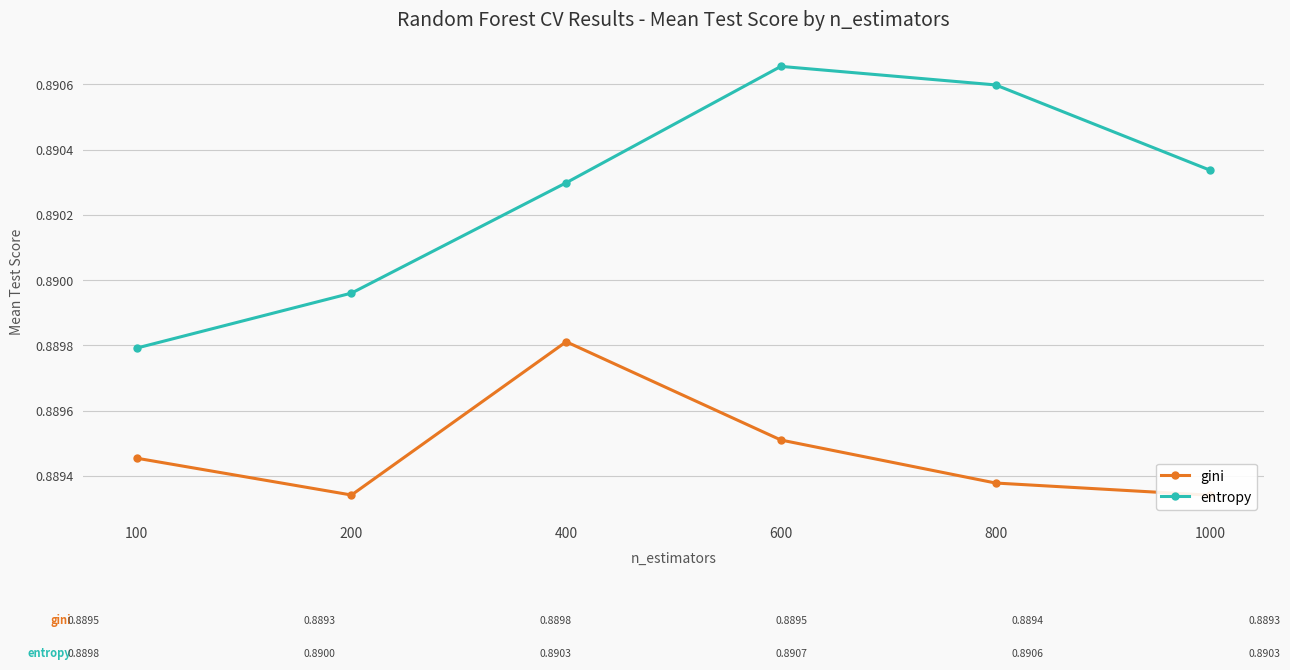

Which series changed the most between 100 and 600?

entropy